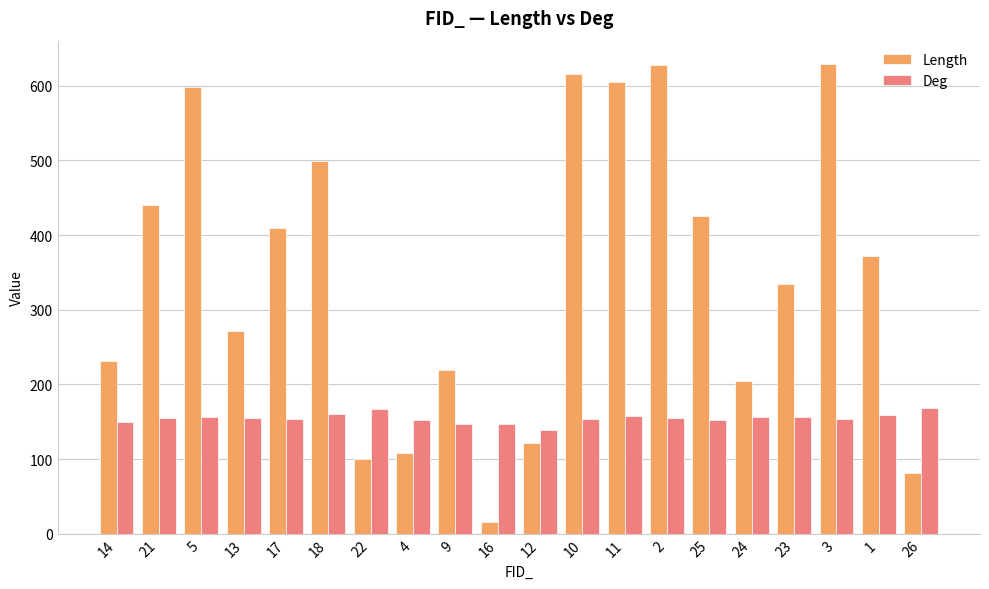

Which series has the widest spread of values?

Length